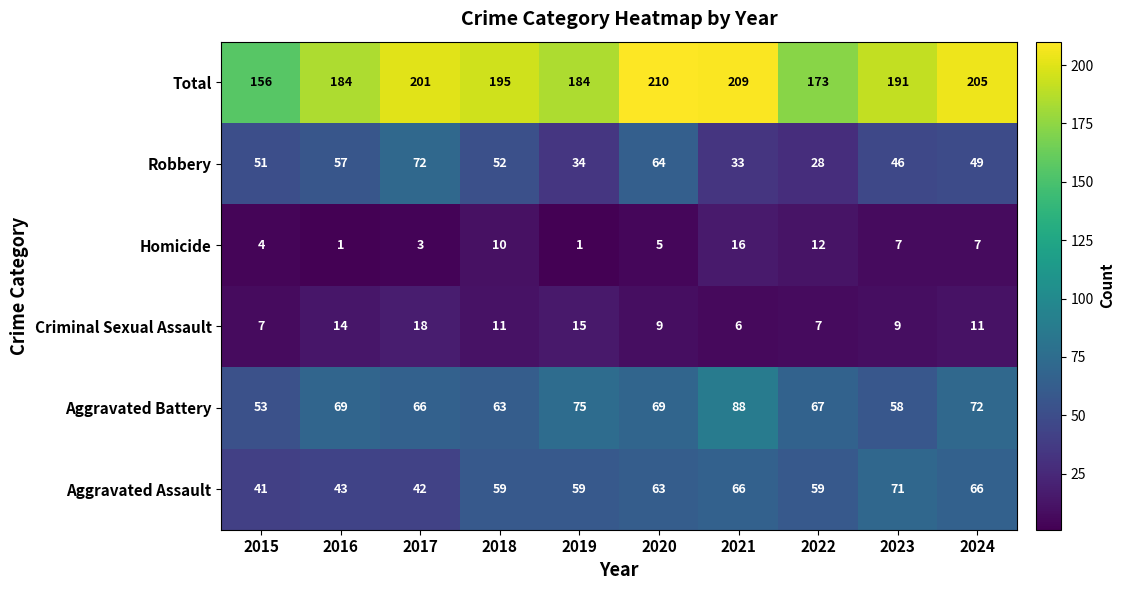

At how many categories does at least one series exceed 206?

2